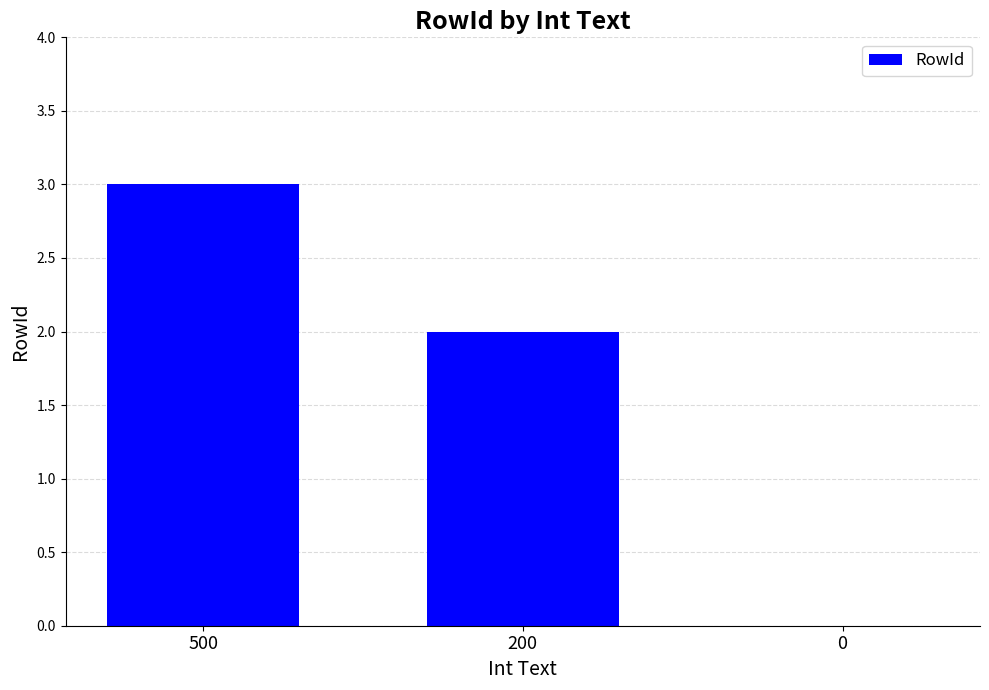

Reading left to right, transcribe all the data shown in this chart.

3	2	0